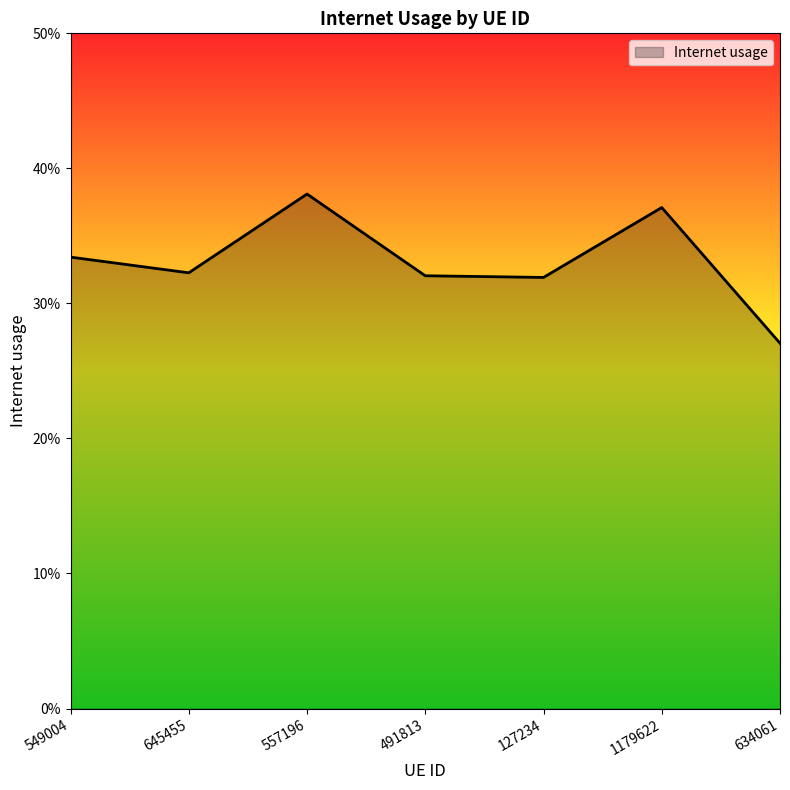

Is it true that the value at 549004 is 0.6?

False